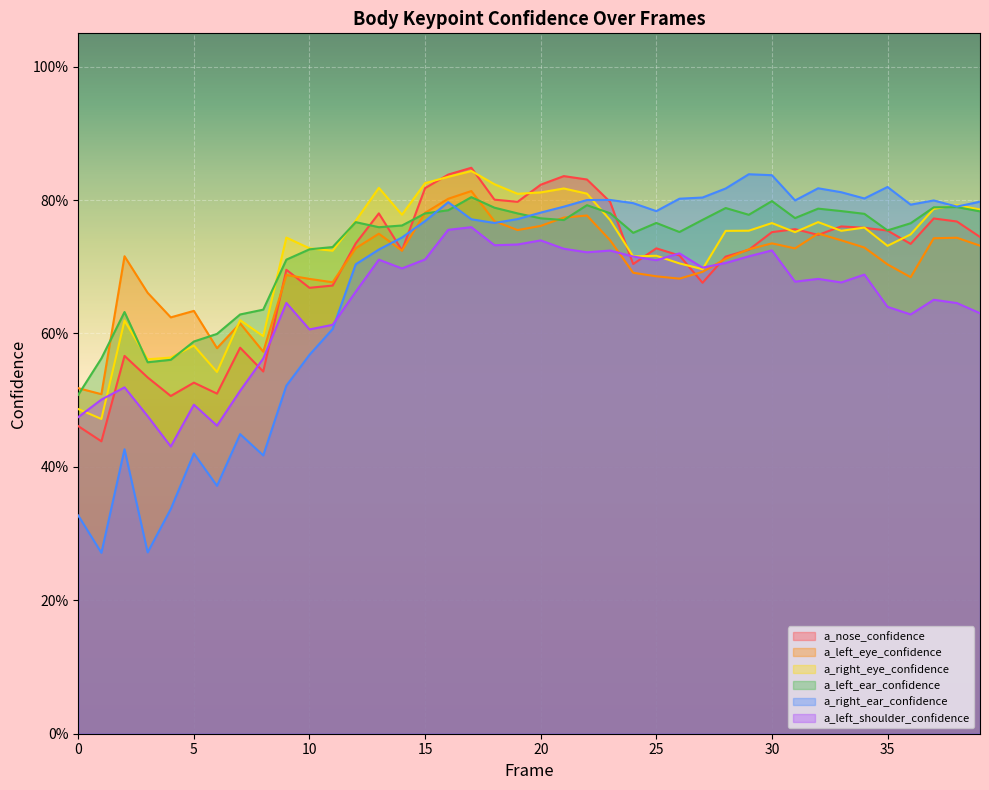

What are all the series names shown in the legend?

a_nose_confidence, a_left_eye_confidence, a_right_eye_confidence, a_left_ear_confidence, a_right_ear_confidence, a_left_shoulder_confidence